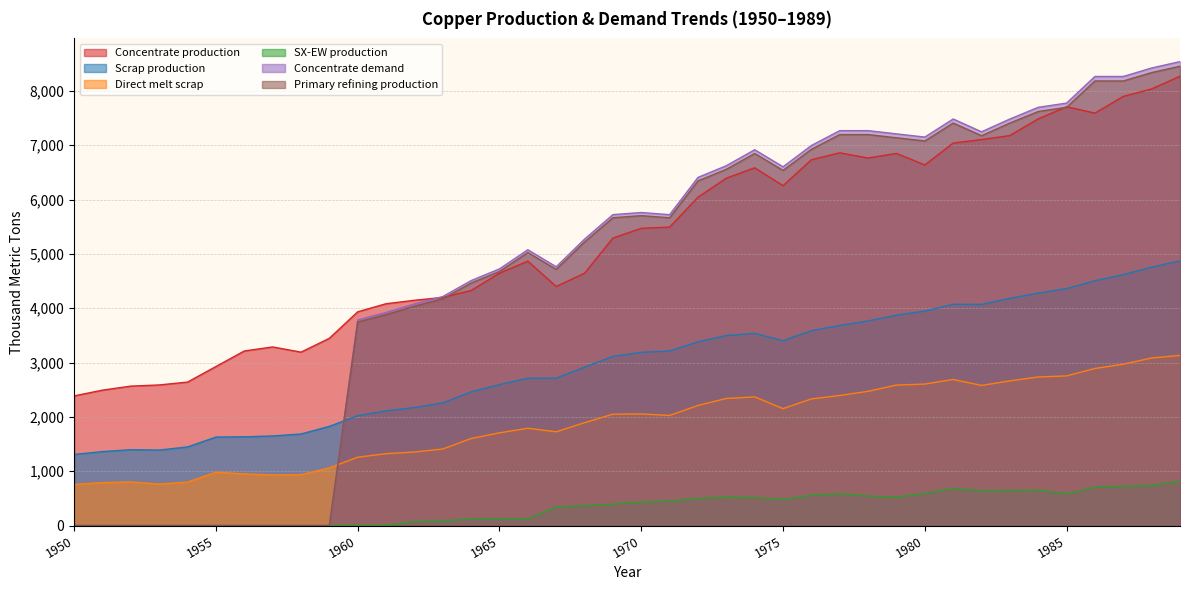

Where is the first local minimum for Primary refining production?

1967